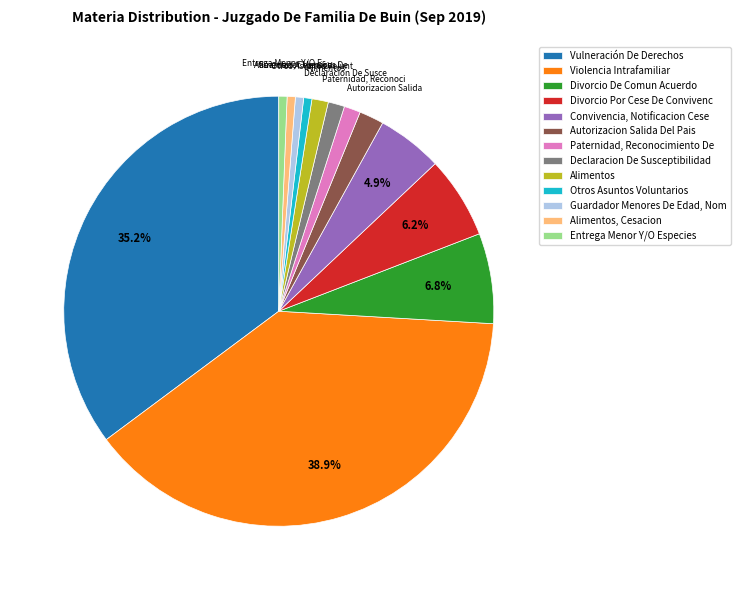

What portion of the pie excludes Divorcio Por Cese De Convivenc?

93.8%